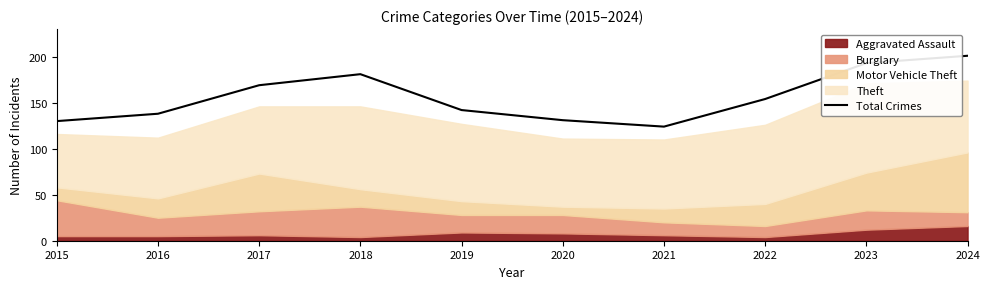

Where is the first local maximum?

2018